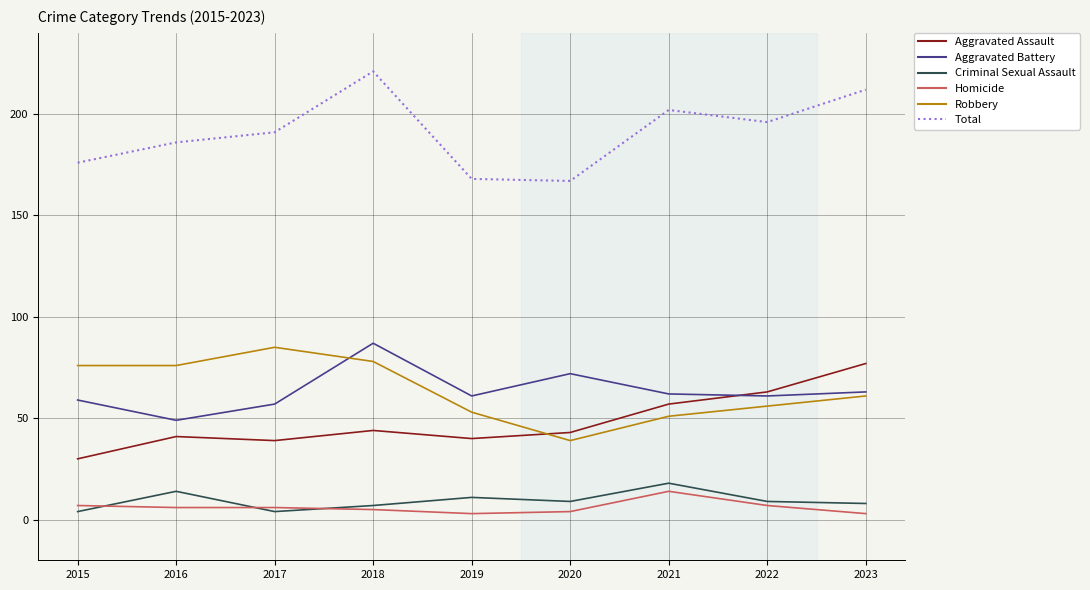

True or false: Criminal Sexual Assault and Total cross at least once.

False